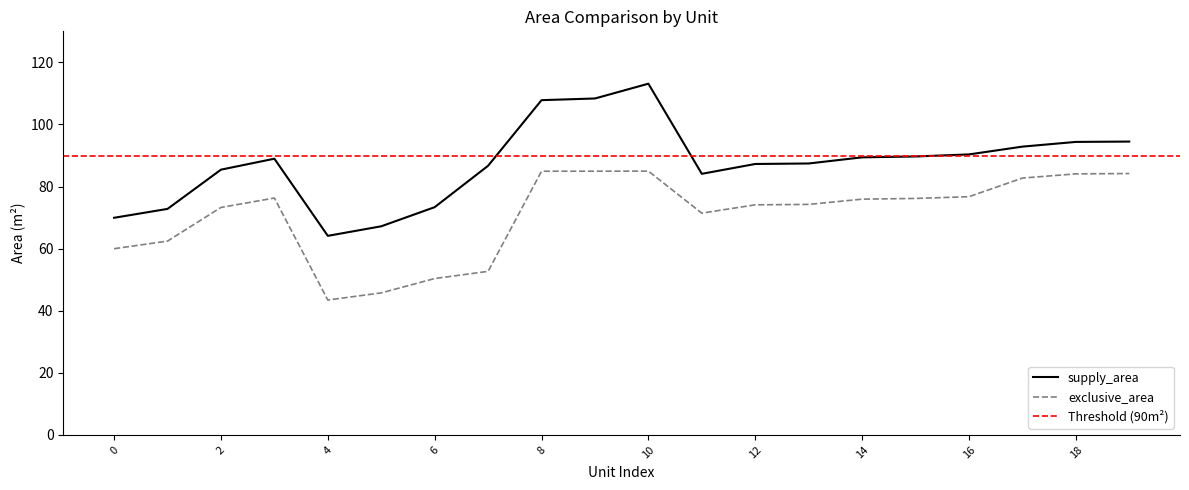

What is the spread (max minus min) of values at 5?

21.5